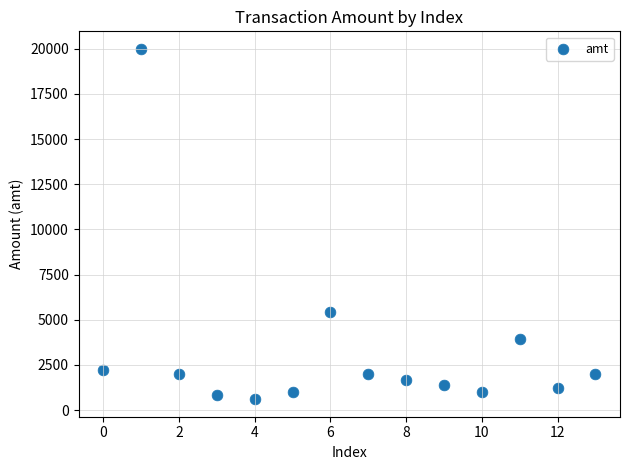

What Y value in the scatter plot is closest to 10300?

5449.0